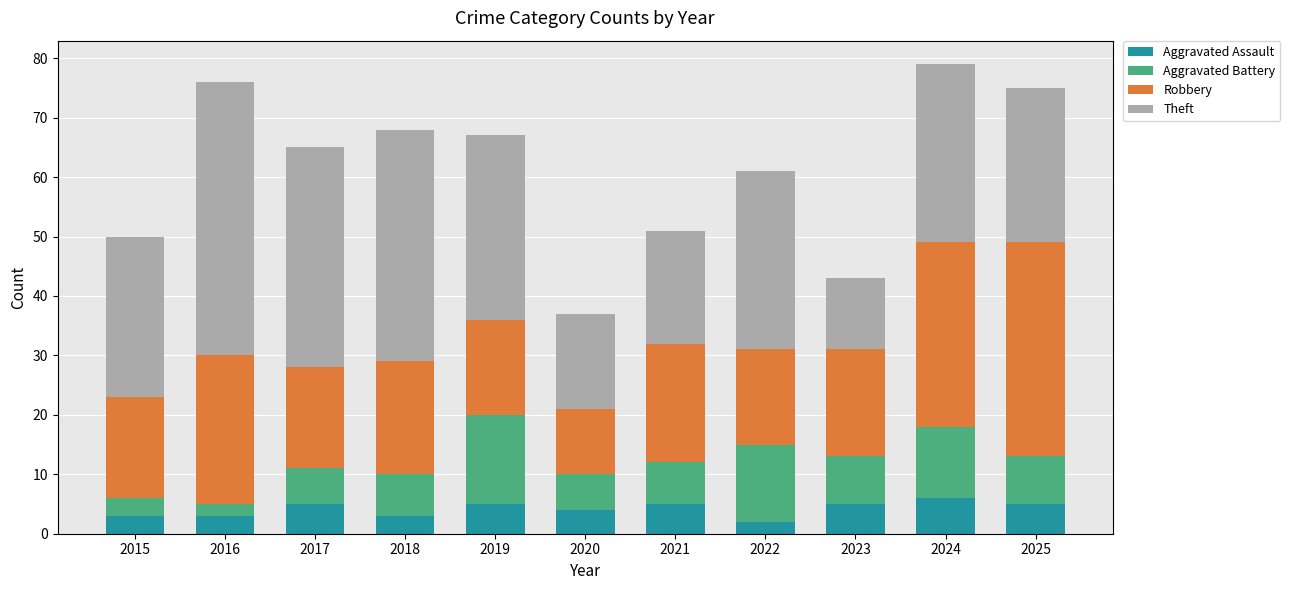

How many data points in Aggravated Assault are less than 5?

5